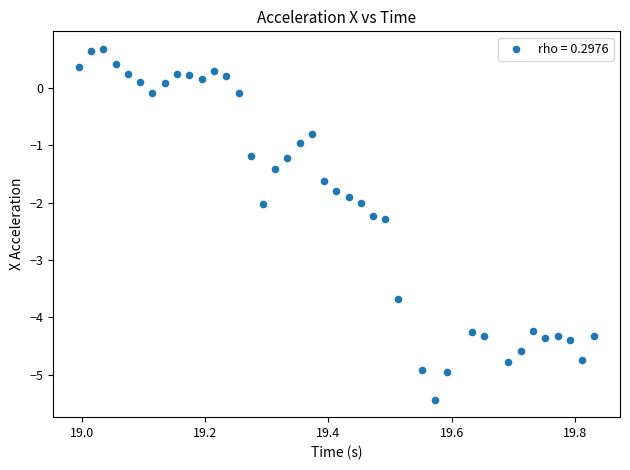

What is the range of X values (max minus min)?

0.8